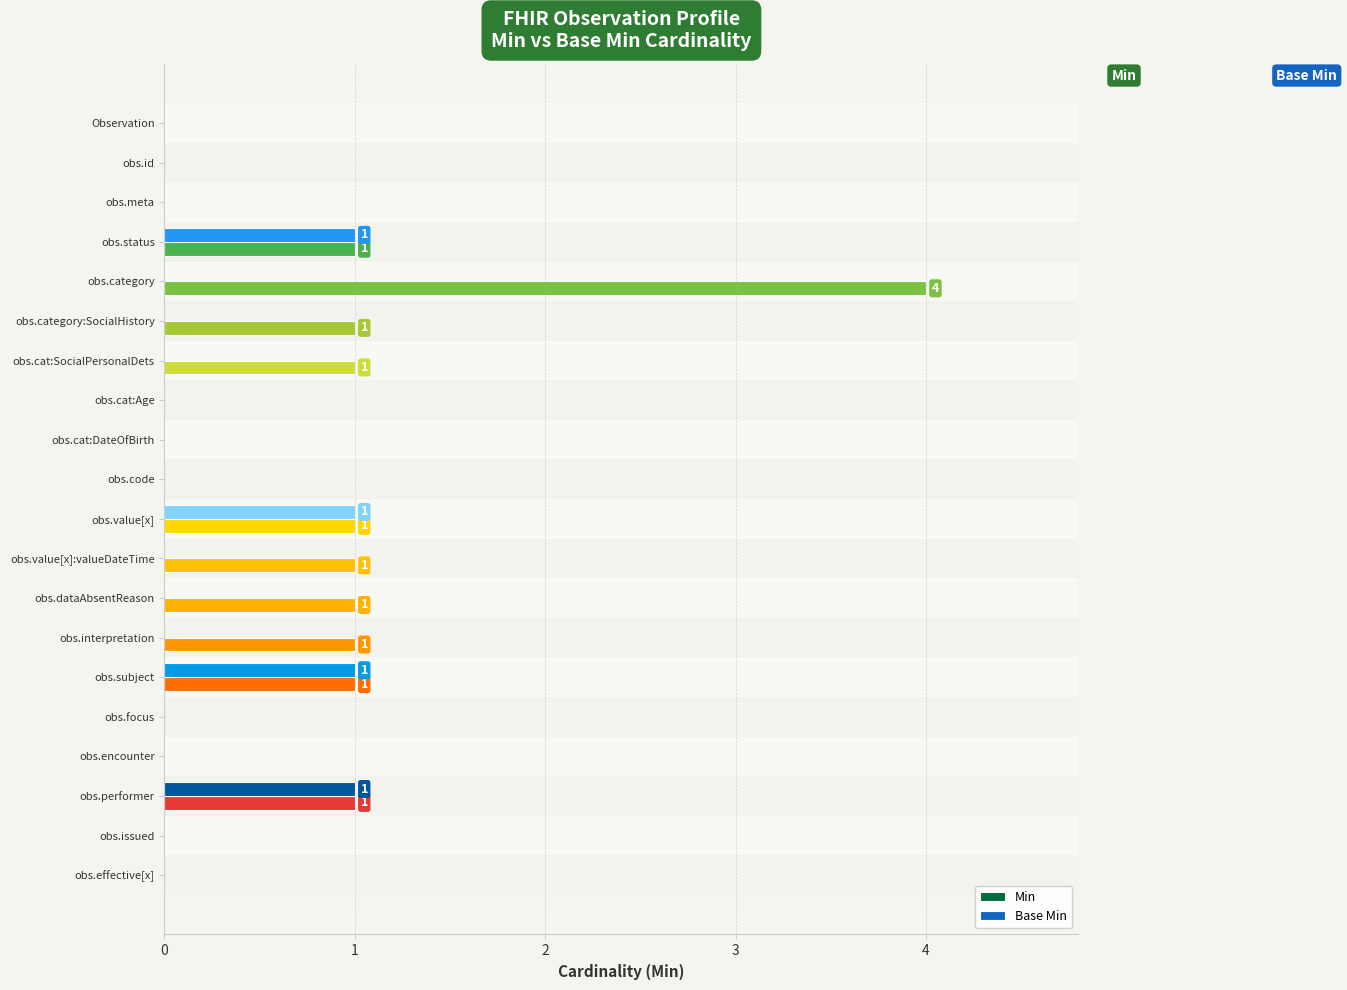

The value of Base Min at obs.interpretation is 0. True or false?

True